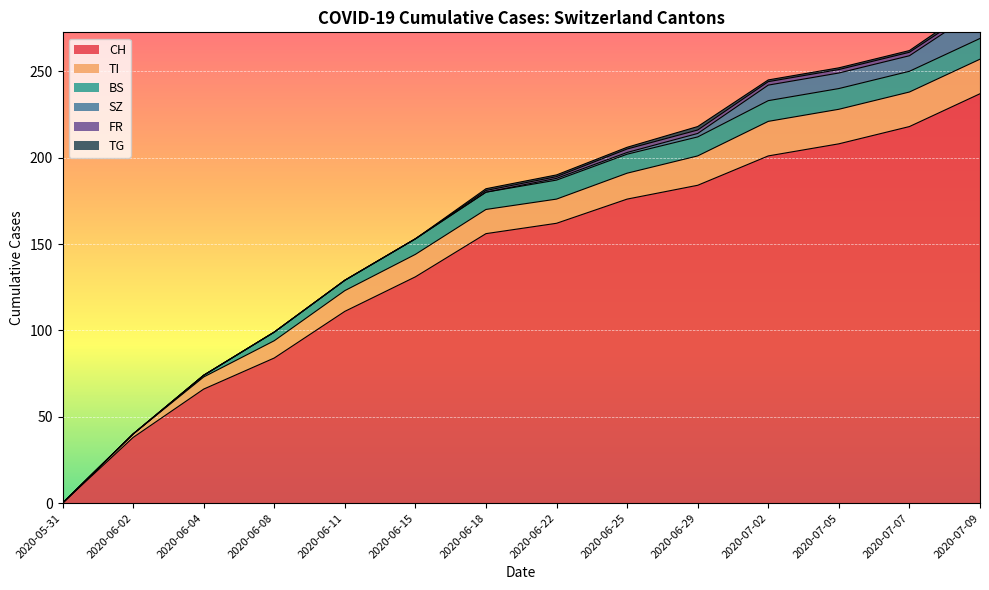

Where is CH nearest to the value 118?

2020-06-11